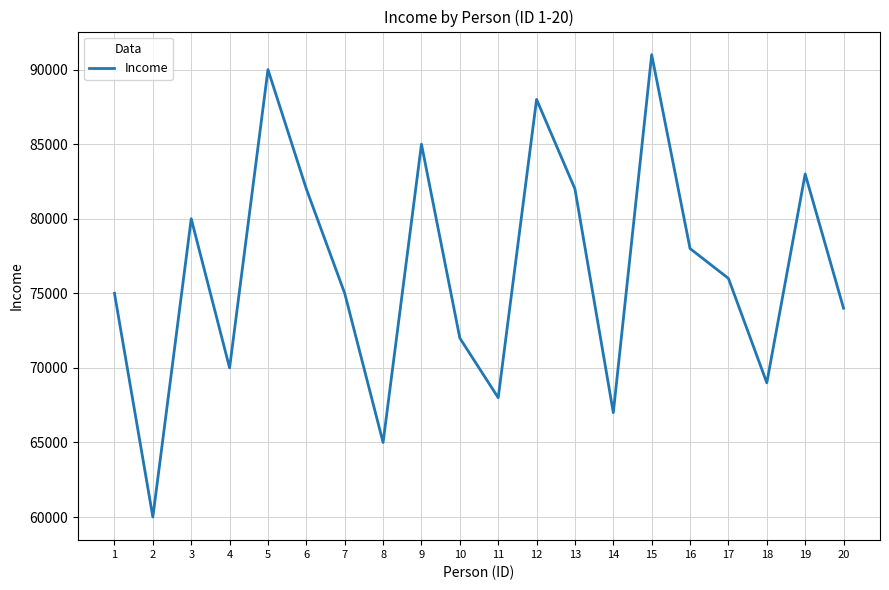

What is the ratio of the value at 17 to the value at 14?

1.1